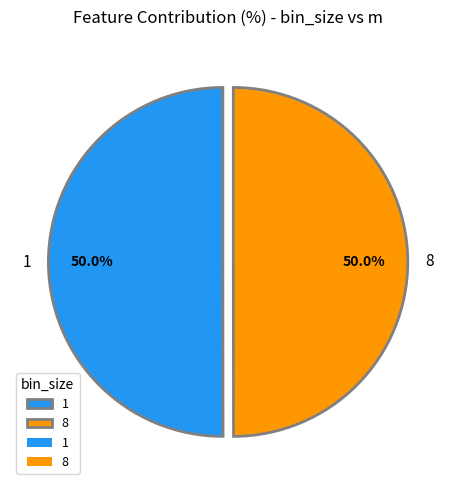

Combined, do 8 and 1 account for over 50%?

Yes